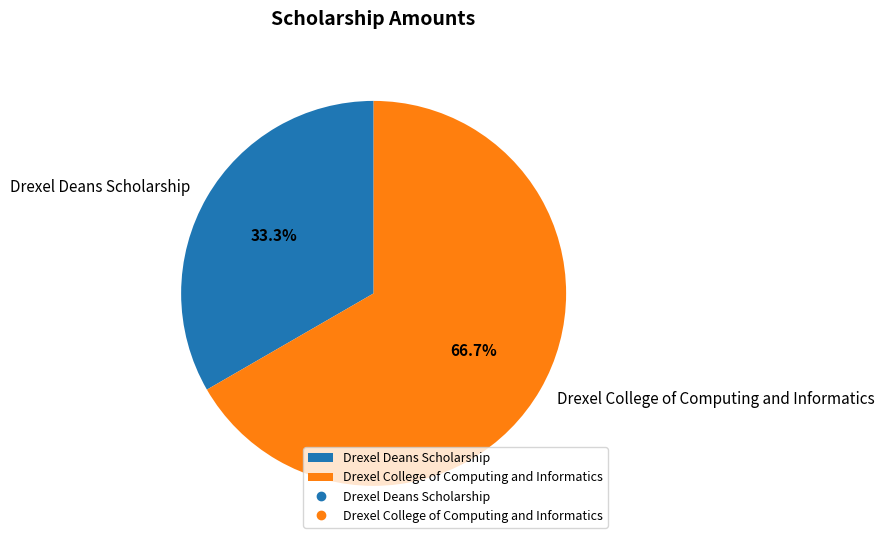

How many slices are in this pie chart?

2